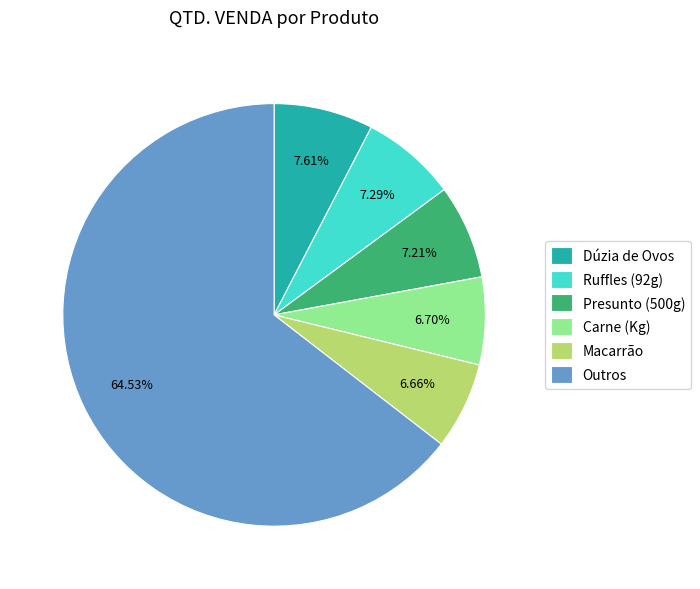

Between Macarrão and Outros, which is larger?

Outros